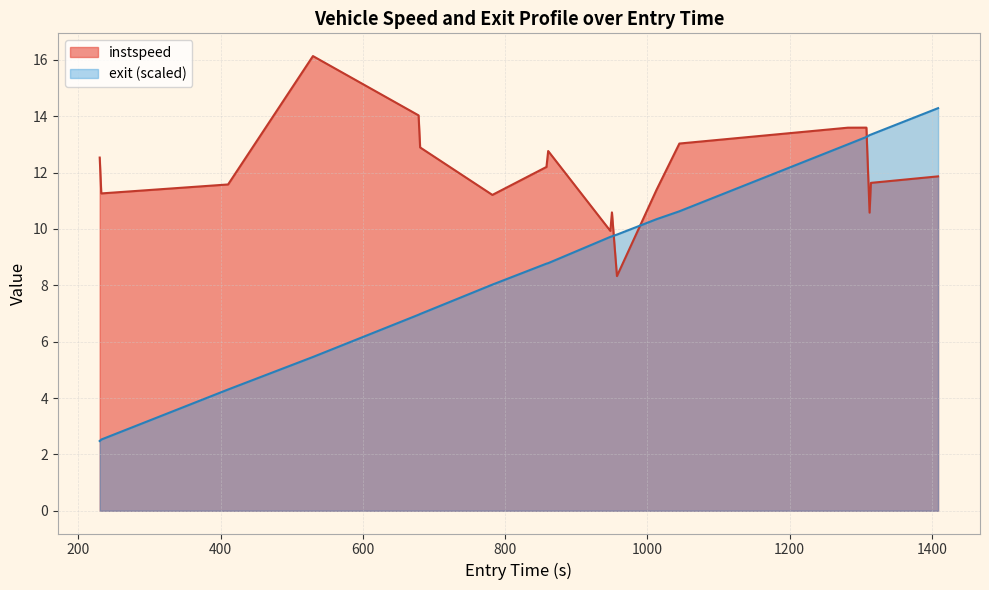

True or false: instspeed and exit_norm cross at least once.

True